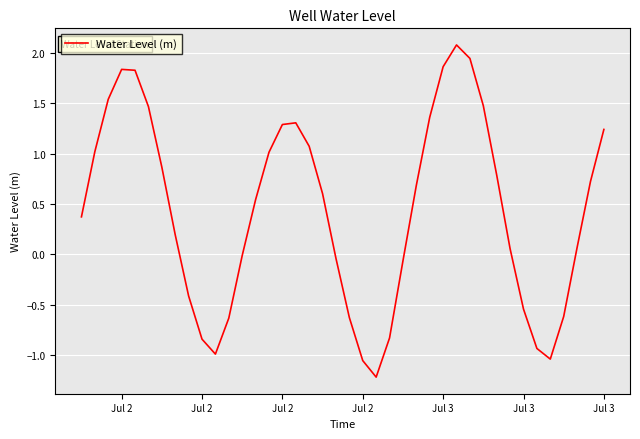

Does the chart have visible grid lines?

Yes